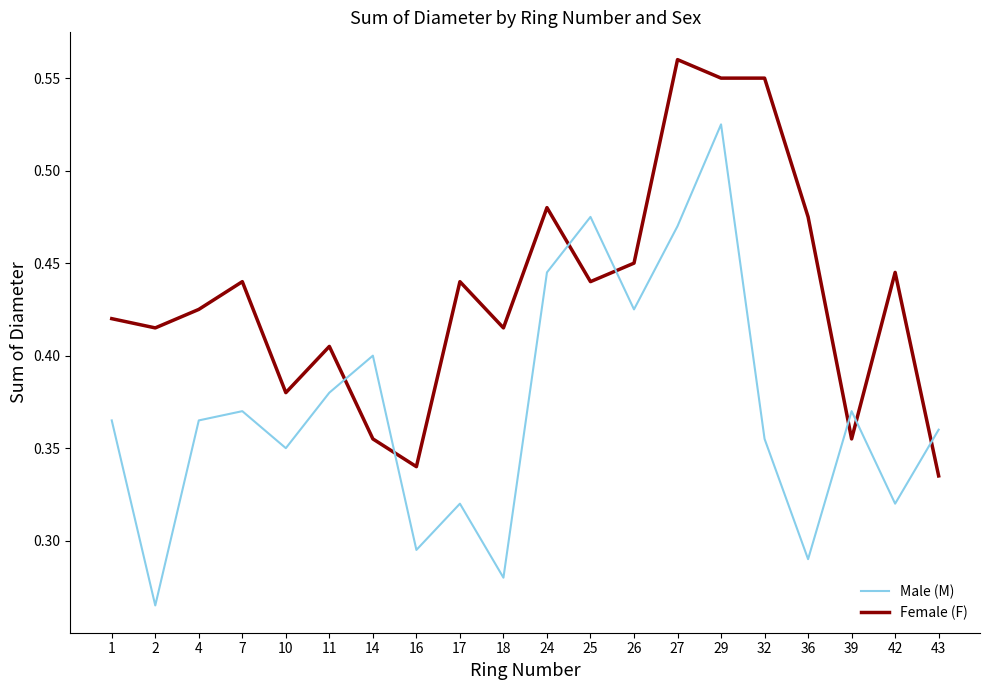

Rank the series by their maximum value, from lowest to highest.

Male (M), Female (F)